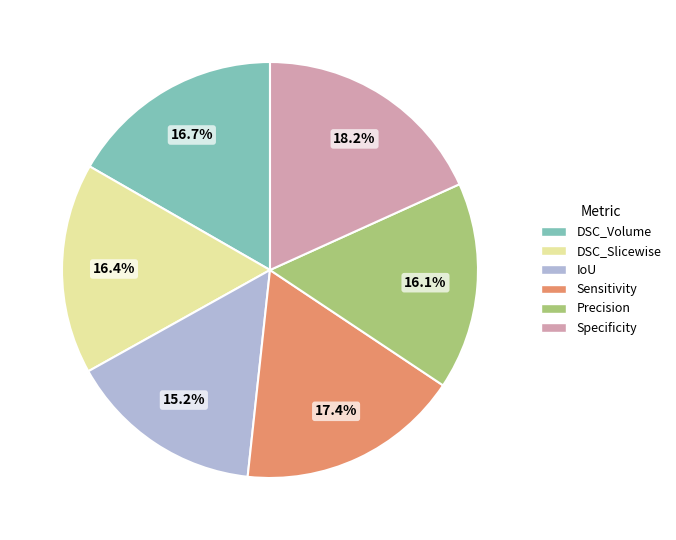

Between Specificity and Sensitivity, which is larger?

Specificity